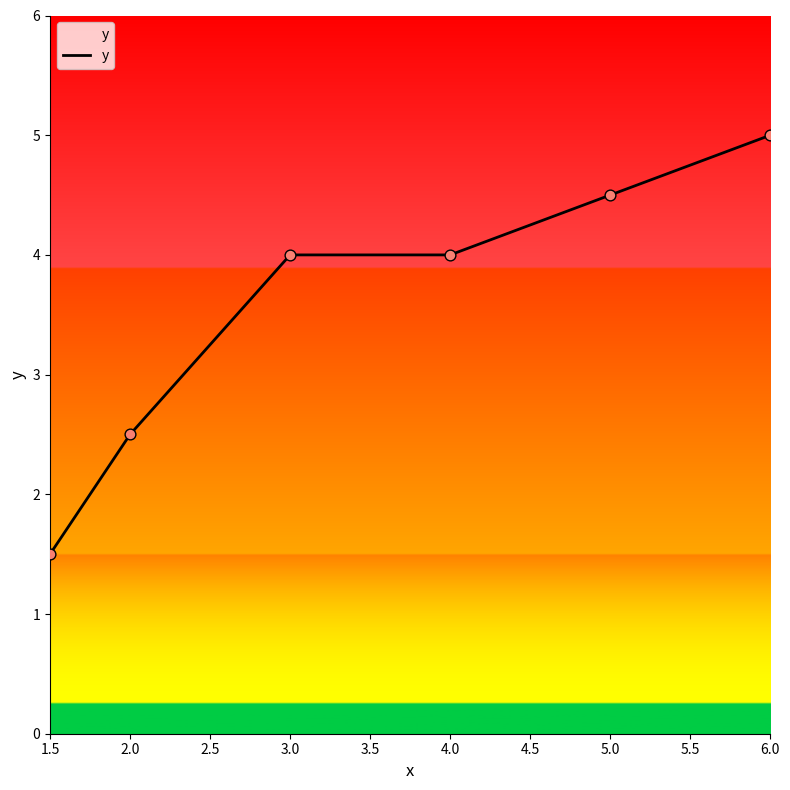

Approximately how many times larger is the value at 1.5 compared to 2.0?

0.6